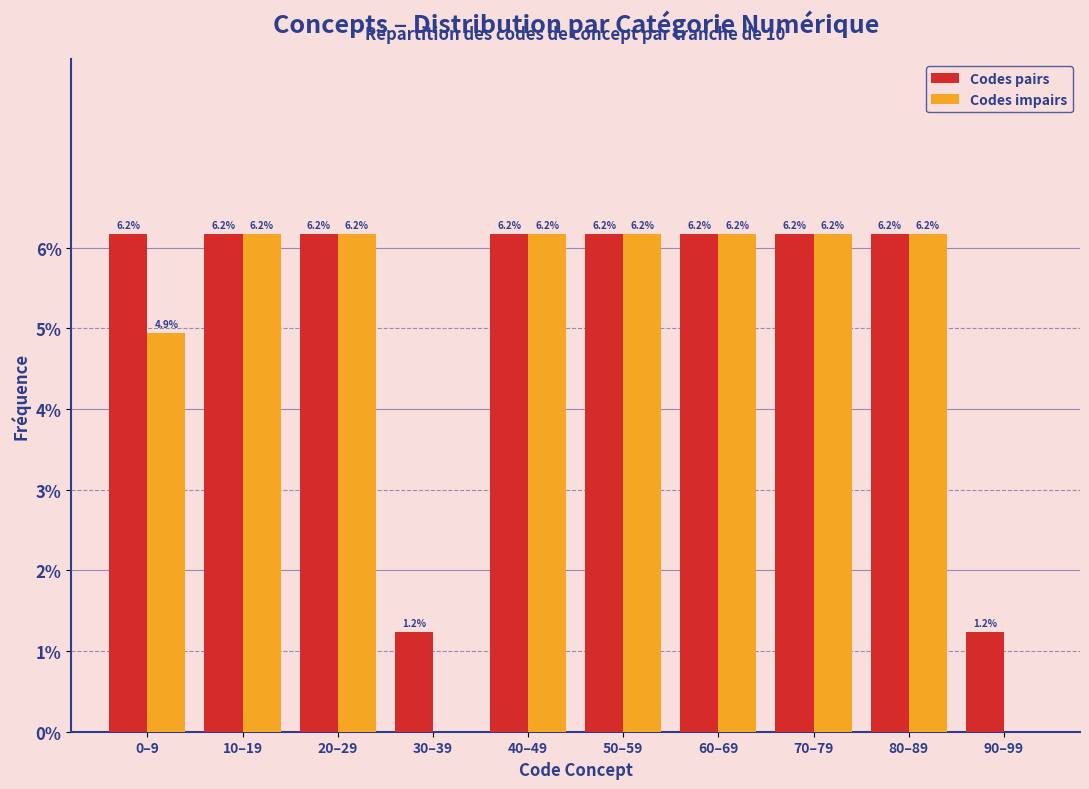

Reading right to left, extract all data points from this chart.

Codes pairs: 90–99=1.2	80–89=6.2	70–79=6.2	60–69=6.2	50–59=6.2	40–49=6.2	30–39=1.2	20–29=6.2	10–19=6.2	0–9=6.2
Codes impairs: 90–99=0.0	80–89=6.2	70–79=6.2	60–69=6.2	50–59=6.2	40–49=6.2	30–39=0.0	20–29=6.2	10–19=6.2	0–9=4.9